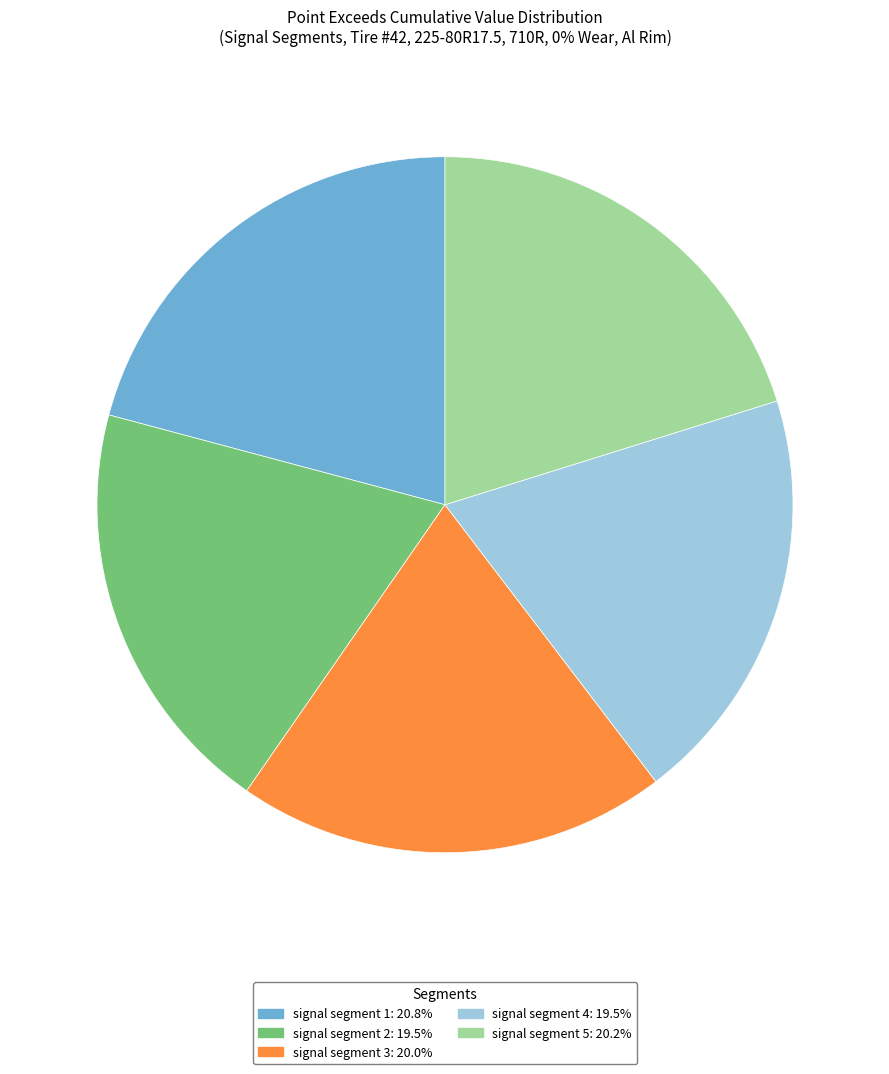

Combined, do signal segment 1: 20.8% and signal segment 5: 20.2% account for over 50%?

No